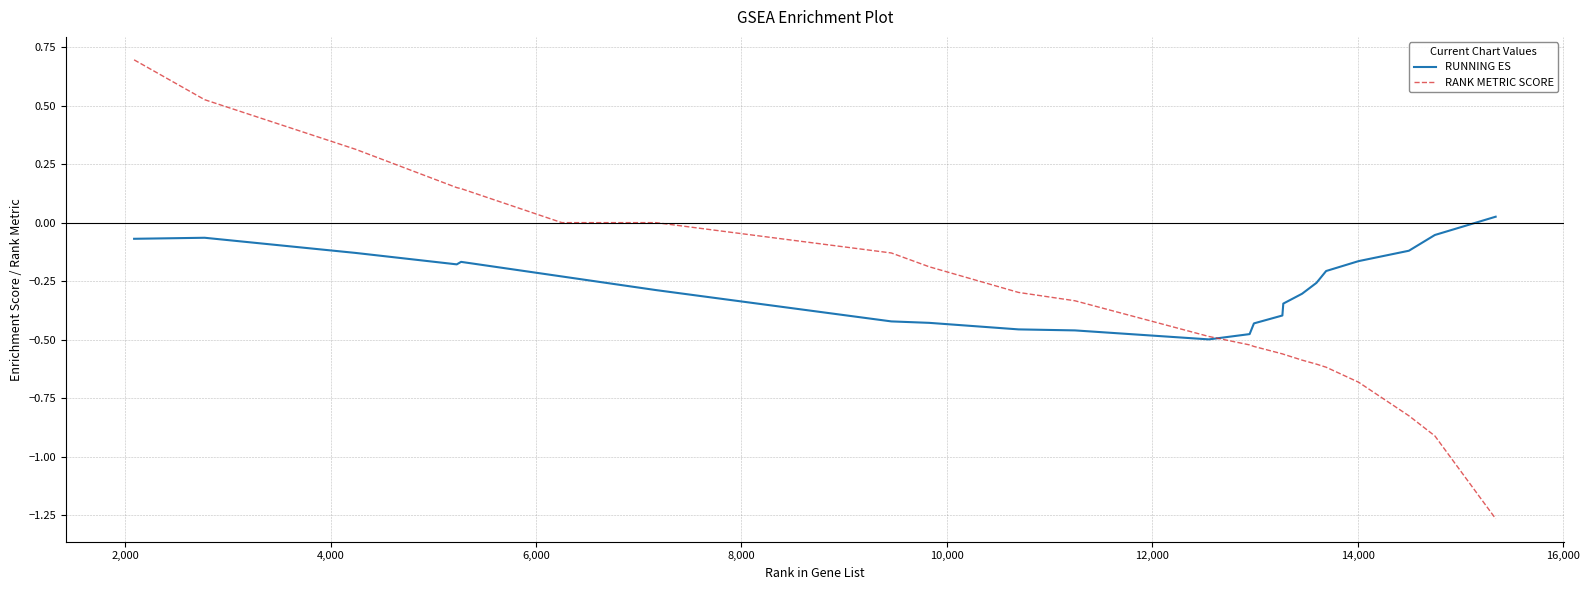

List the series in order of their peak value, highest first.

RANK METRIC SCORE, RUNNING ES